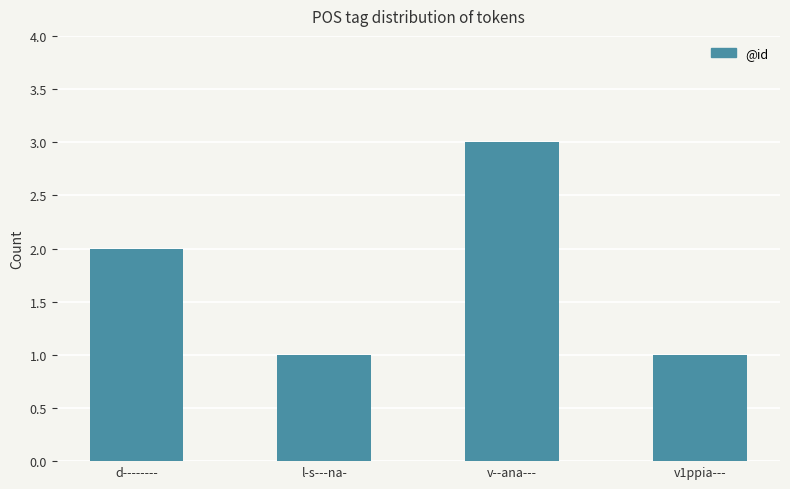

What position from the right is v1ppia---?

1